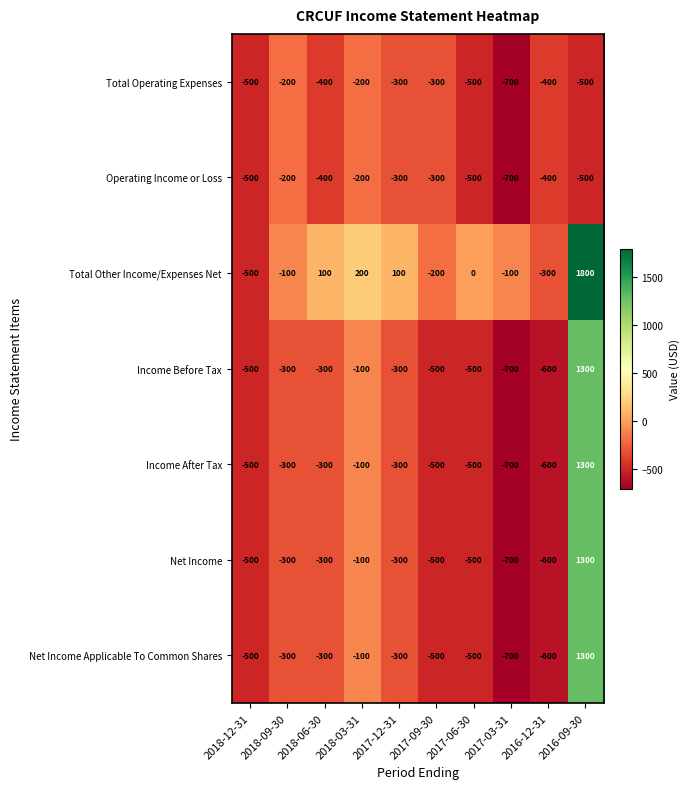

At which category is the sum across all series the highest?

2016-09-30